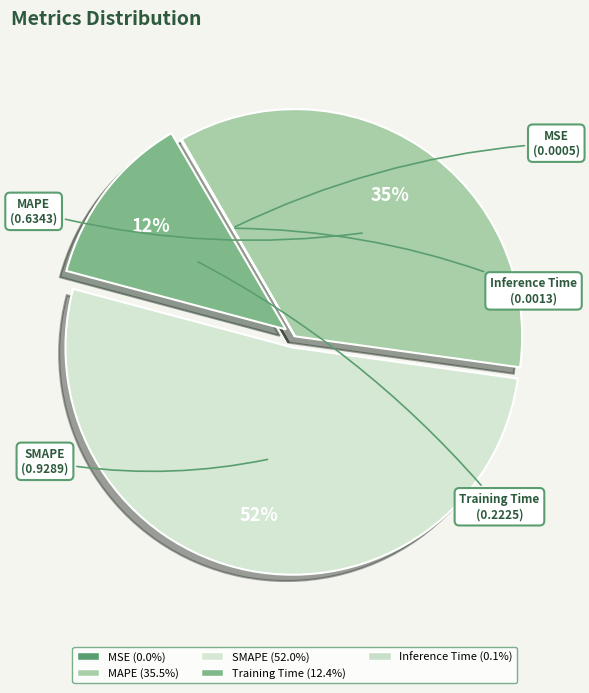

How many slices are in this pie chart?

5